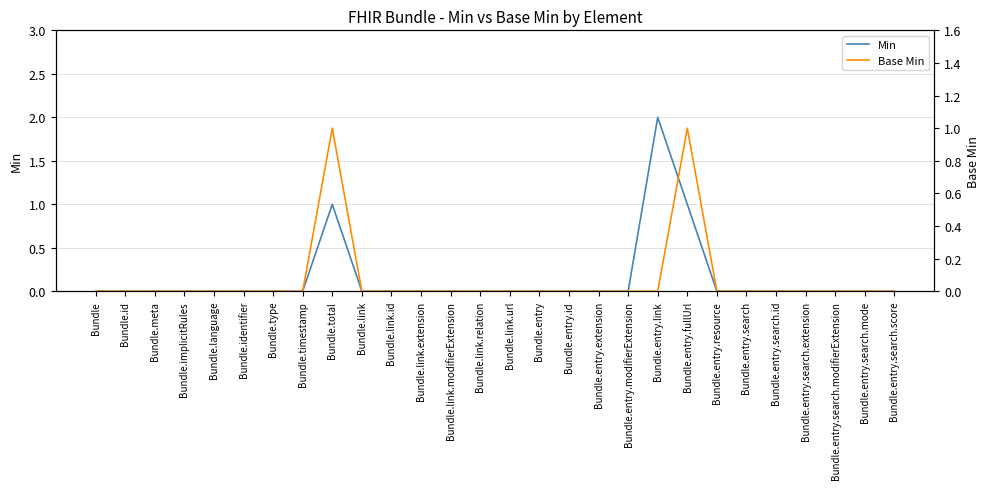

At which category does Min reach its first local peak?

Bundle.total